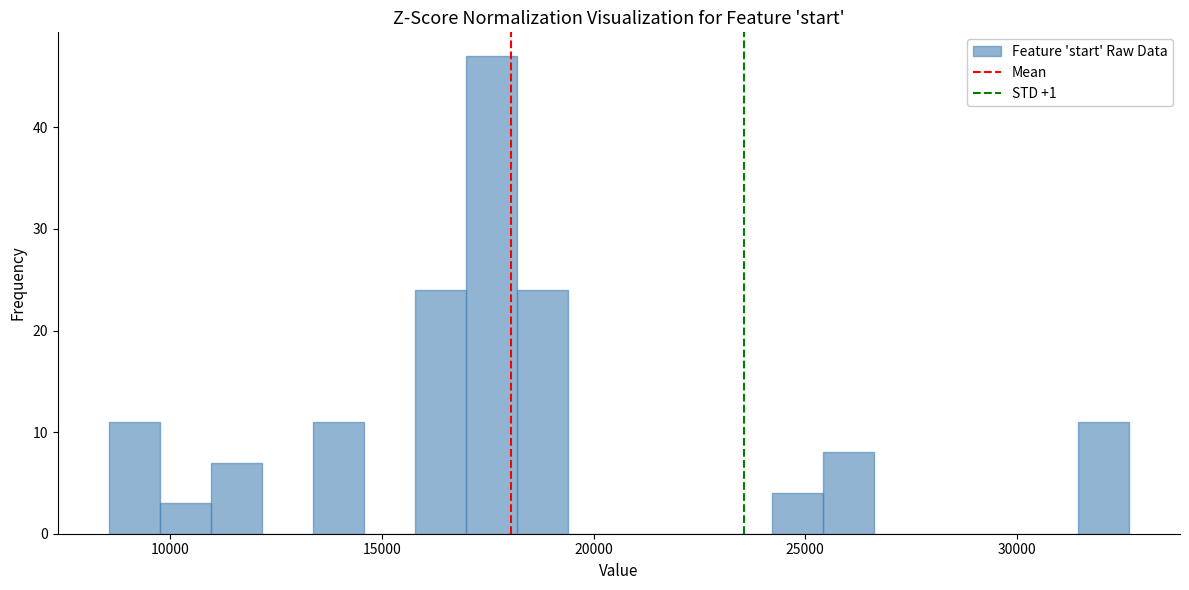

Read against the x-axis, roughly where is the centre of the tallest bar?

17500